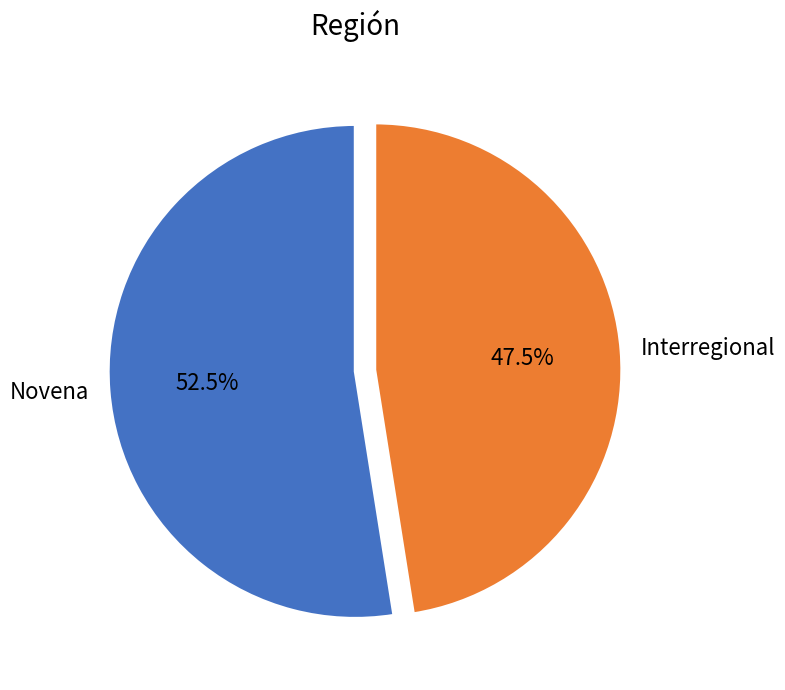

Which category accounts for the majority?

Novena